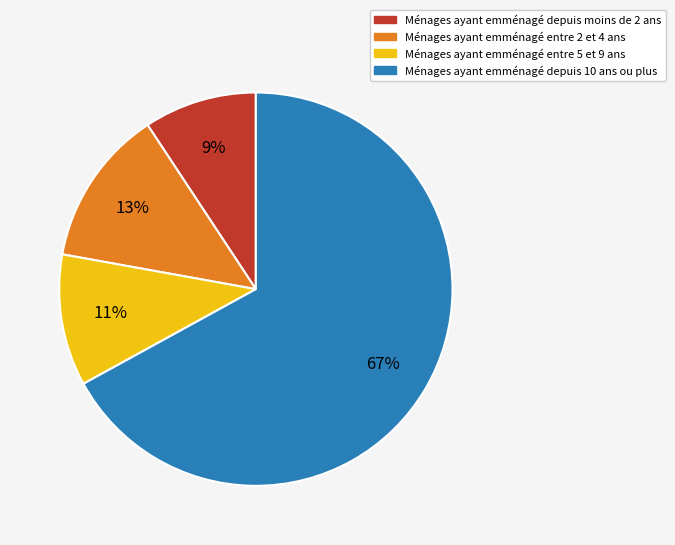

Is there a majority slice in this chart?

Yes